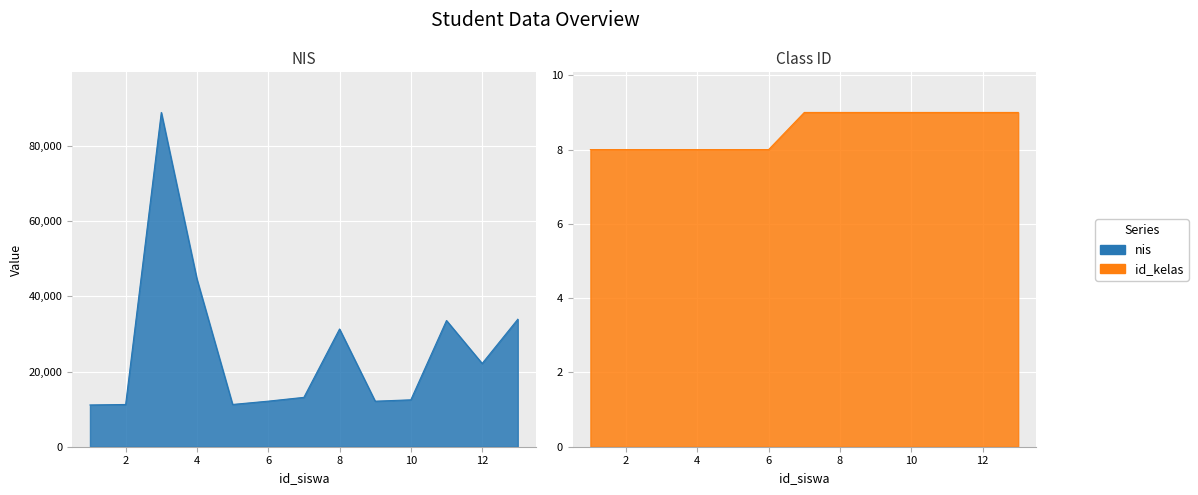

Which series has the largest total across all categories?

nis